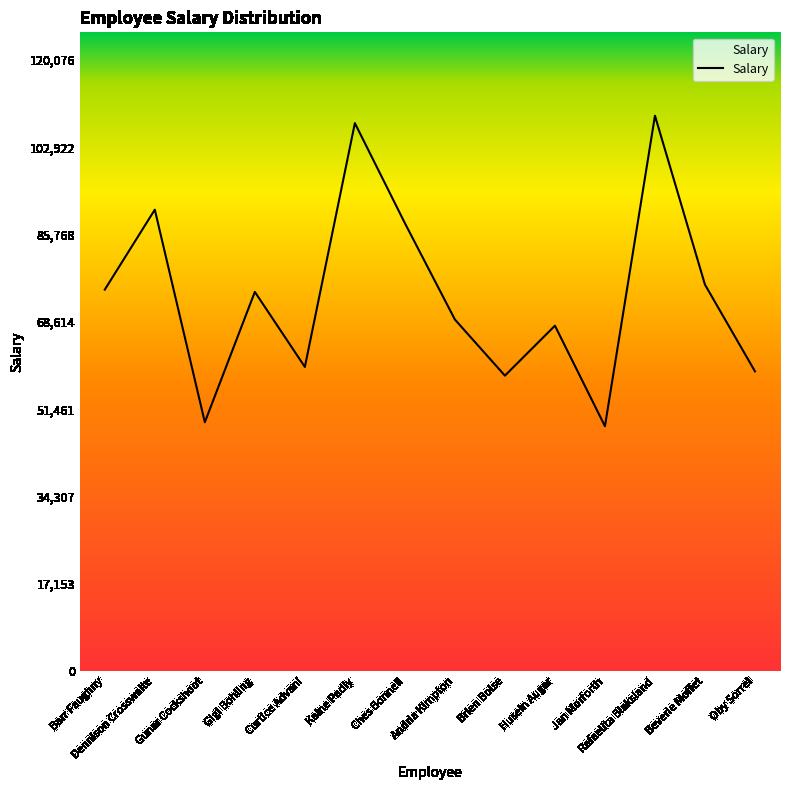

What is the average value?

73724